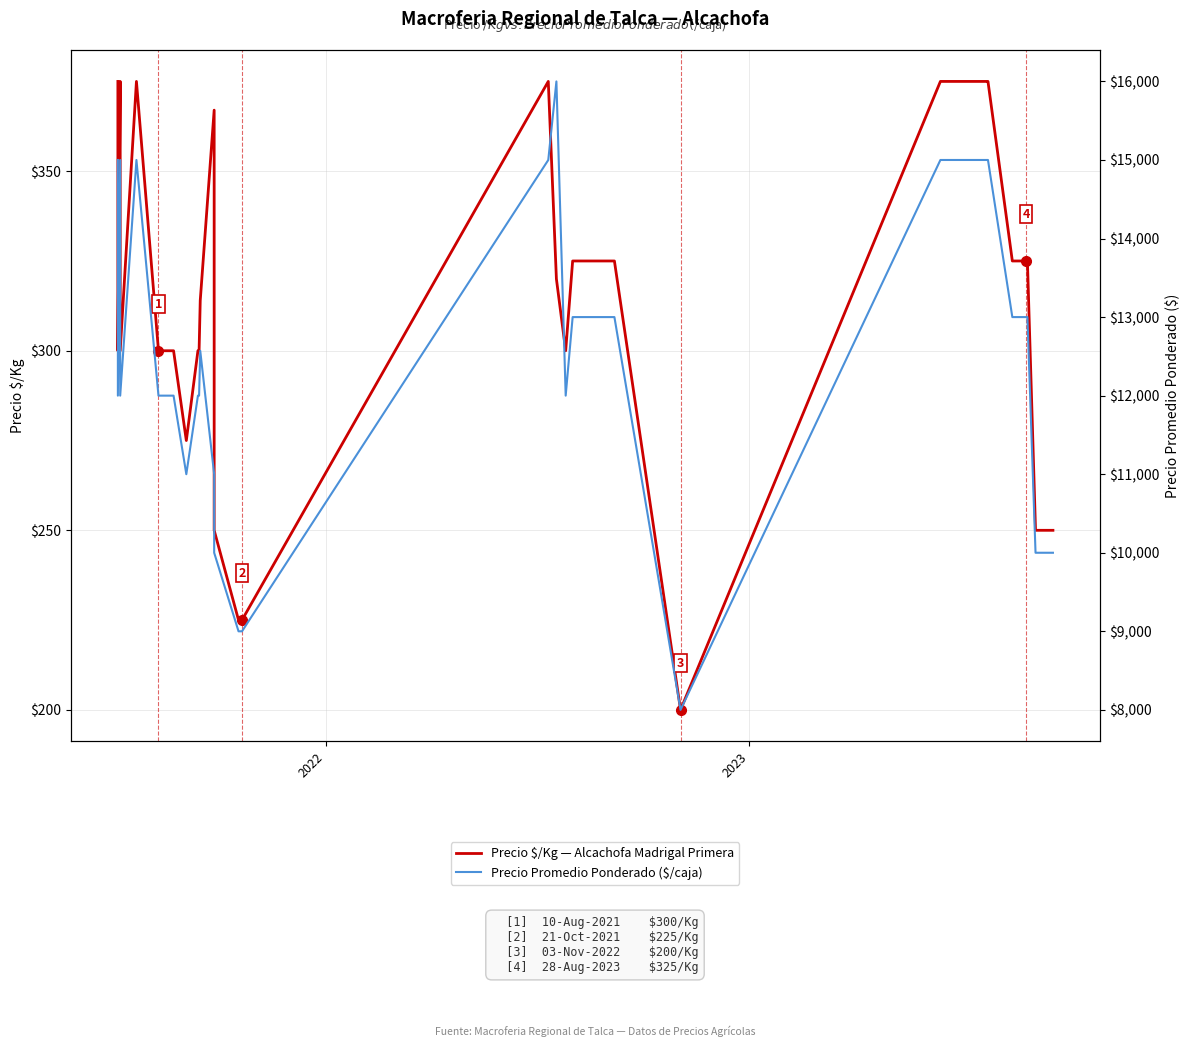

True or false: Precio $/Kg — Alcachofa Madrigal Primera has more than 2 points higher than both neighbors.

True